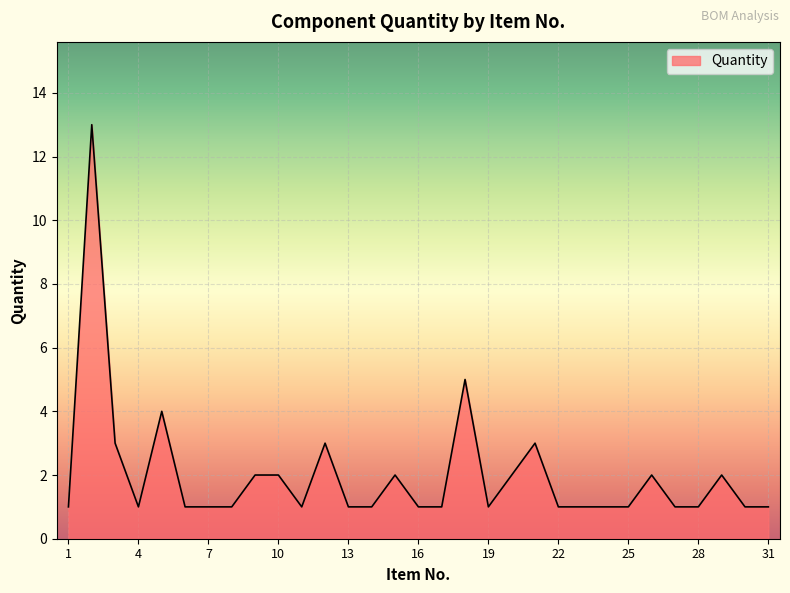

How many lines are shown in the chart?

1